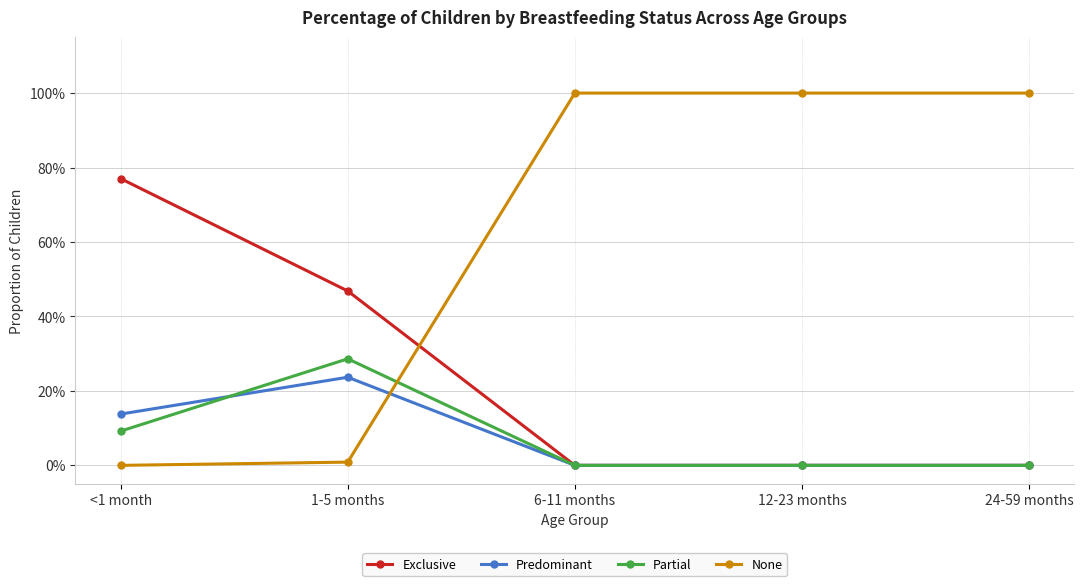

What is the label of the 3rd point from the right?

6-11 months